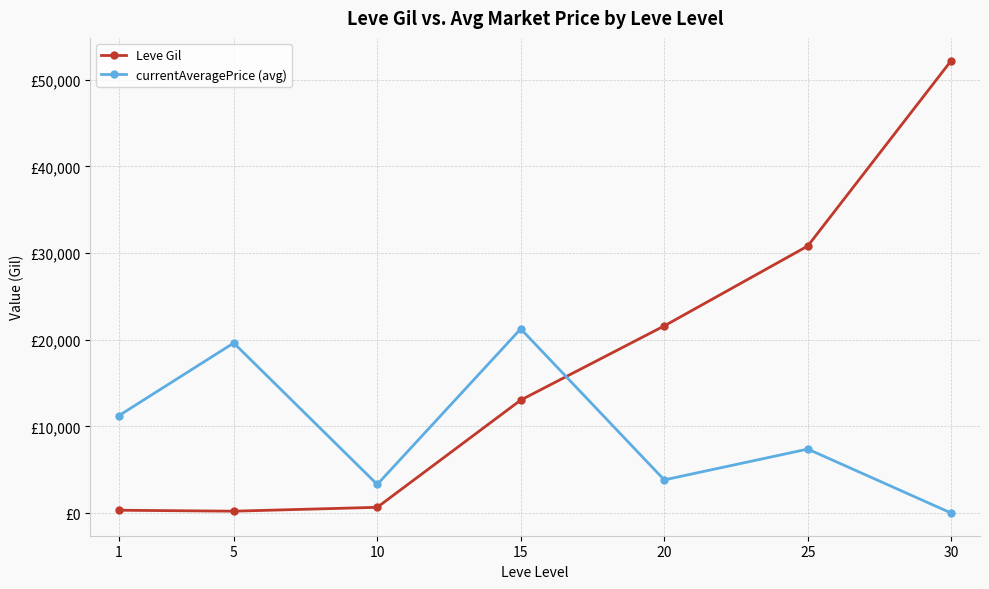

Between 15 and 25, which is larger?

25